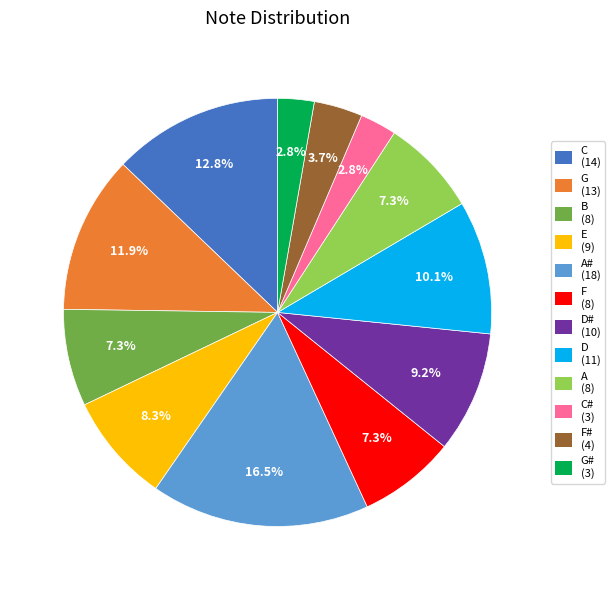

Is there a majority slice in this chart?

No